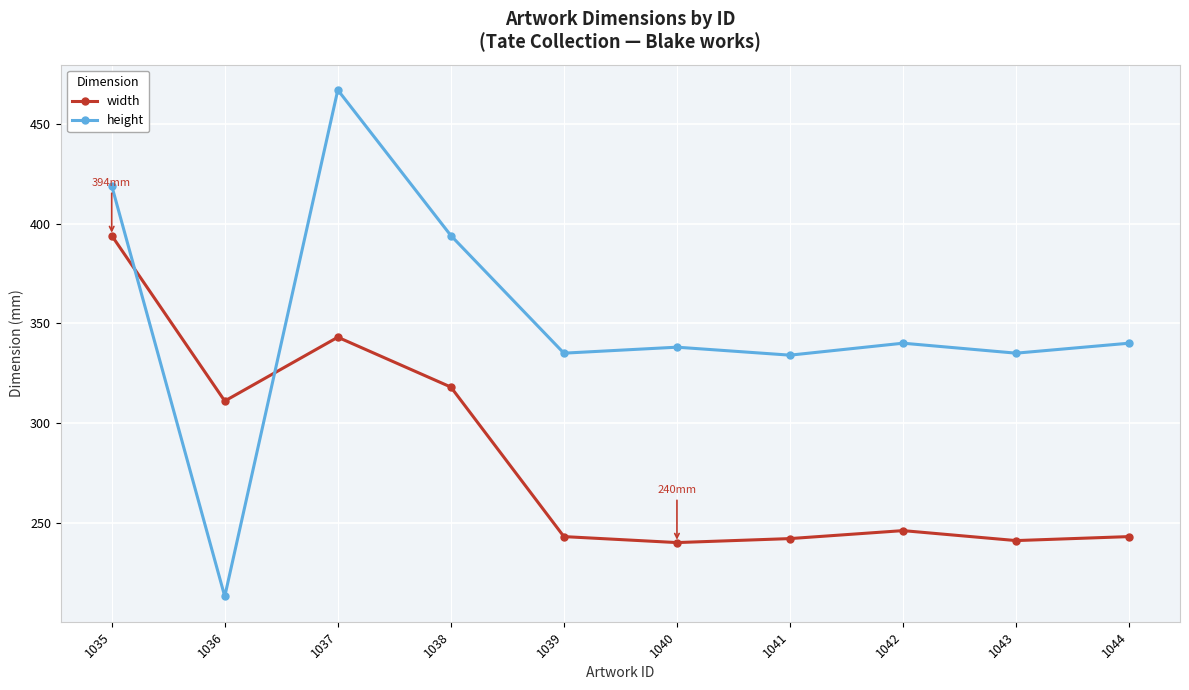

Which series has the widest spread of values?

height